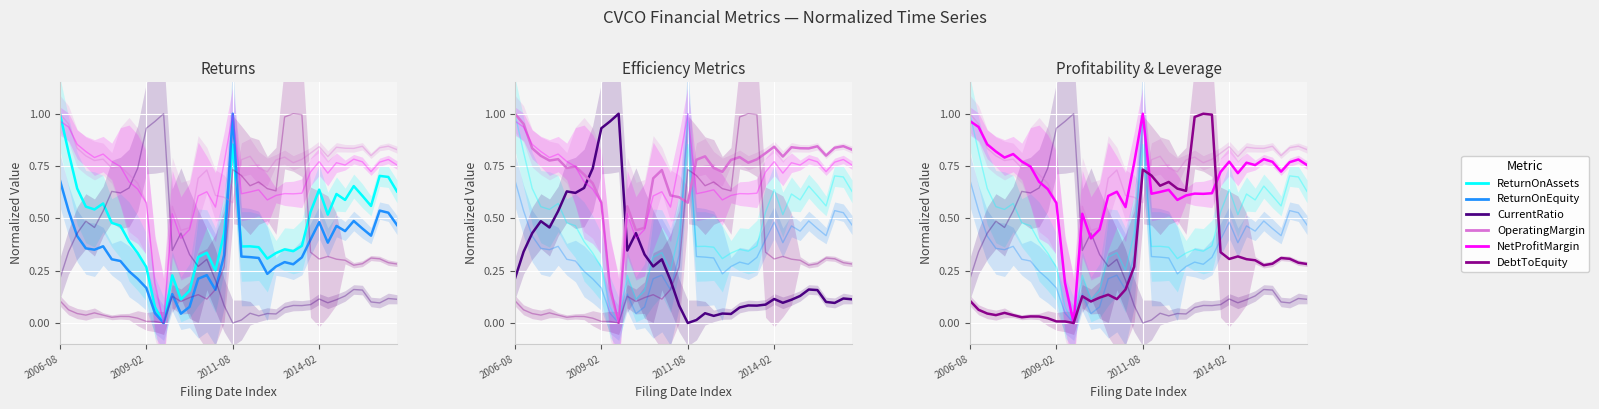

How many series are shown in this chart?

6